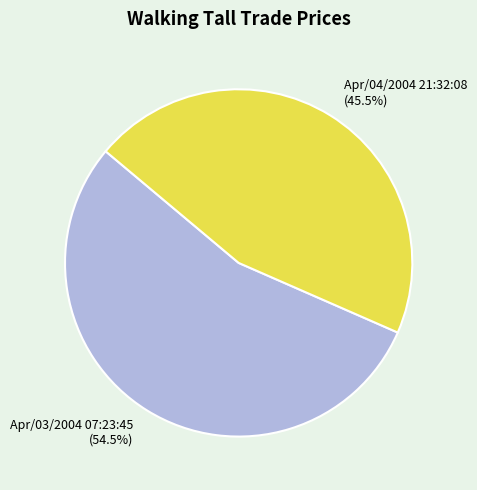

Does Apr/04/2004 21:32:08 represent more than half of the total?

No